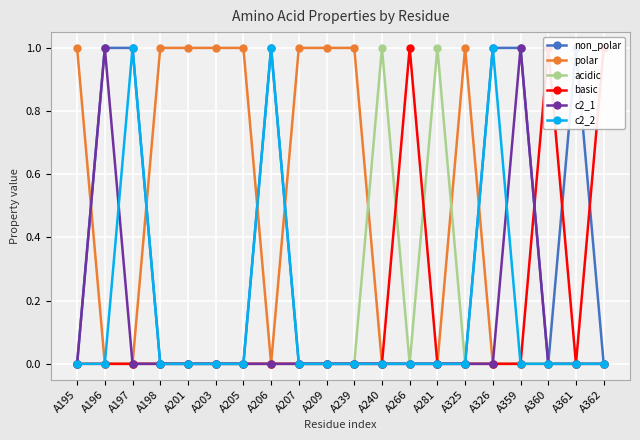

Reading left to right, list all the values displayed in this chart.

non_polar: A195=0	A196=1	A197=1	A198=0	A201=0	A203=0	A205=0	A206=1	A207=0	A209=0	A239=0	A240=0	A266=0	A281=0	A325=0	A326=1	A359=1	A360=0	A361=1	A362=0
polar: A195=1	A196=0	A197=0	A198=1	A201=1	A203=1	A205=1	A206=0	A207=1	A209=1	A239=1	A240=0	A266=0	A281=0	A325=1	A326=0	A359=0	A360=0	A361=0	A362=0
acidic: A195=0	A196=0	A197=0	A198=0	A201=0	A203=0	A205=0	A206=0	A207=0	A209=0	A239=0	A240=1	A266=0	A281=1	A325=0	A326=0	A359=0	A360=0	A361=0	A362=0
basic: A195=0	A196=0	A197=0	A198=0	A201=0	A203=0	A205=0	A206=0	A207=0	A209=0	A239=0	A240=0	A266=1	A281=0	A325=0	A326=0	A359=0	A360=1	A361=0	A362=1
c2_1: A195=0	A196=1	A197=0	A198=0	A201=0	A203=0	A205=0	A206=0	A207=0	A209=0	A239=0	A240=0	A266=0	A281=0	A325=0	A326=0	A359=1	A360=0	A361=0	A362=0
c2_2: A195=0	A196=0	A197=1	A198=0	A201=0	A203=0	A205=0	A206=1	A207=0	A209=0	A239=0	A240=0	A266=0	A281=0	A325=0	A326=1	A359=0	A360=0	A361=0	A362=0